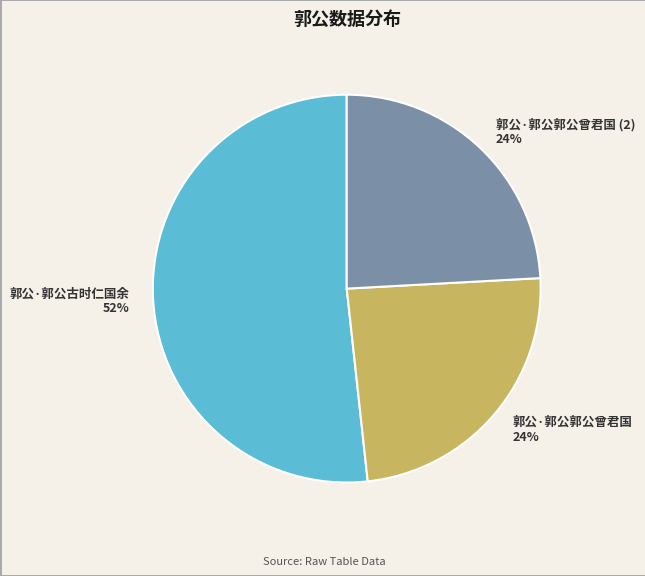

What is the majority slice?

郭公·郭公古时仁国余 52%